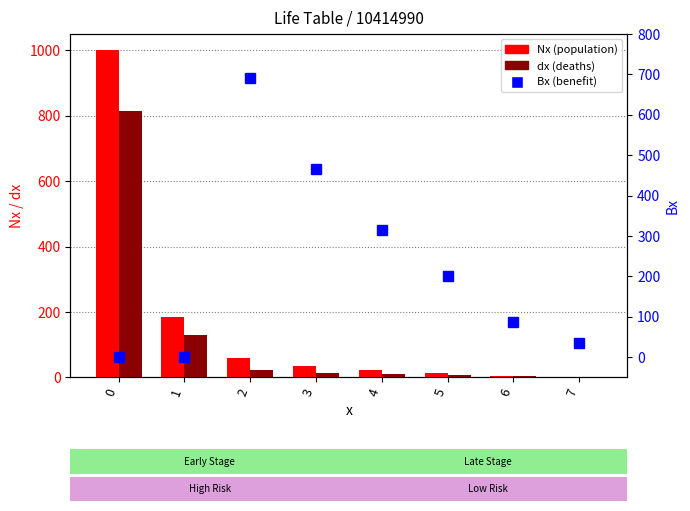

Reading left to right, what are all the values shown in this chart?

Nx (population): 0=1000	1=186	2=58	3=34	4=22	5=12	6=5	7=2
dx (deaths): 0=814	1=128	2=24	3=12	4=10	5=7	6=3	7=2
Bx (benefit): 0=0	1=0	2=690	3=465	4=314	5=201	6=87	7=35